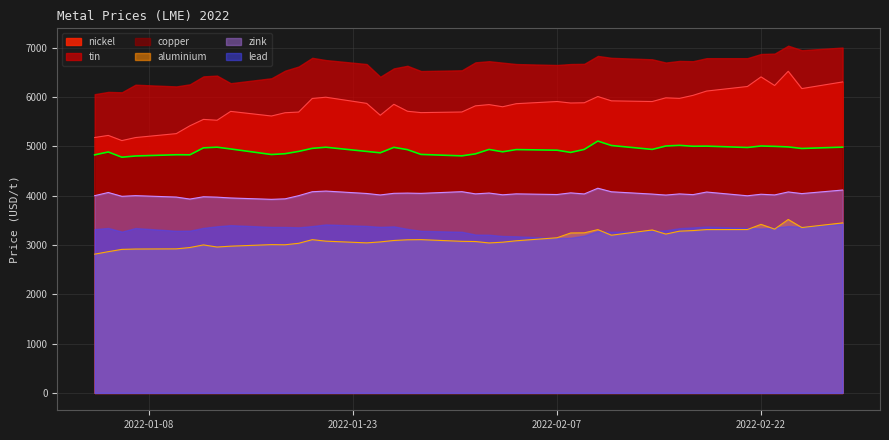

What is the smallest value displayed?

2815.5